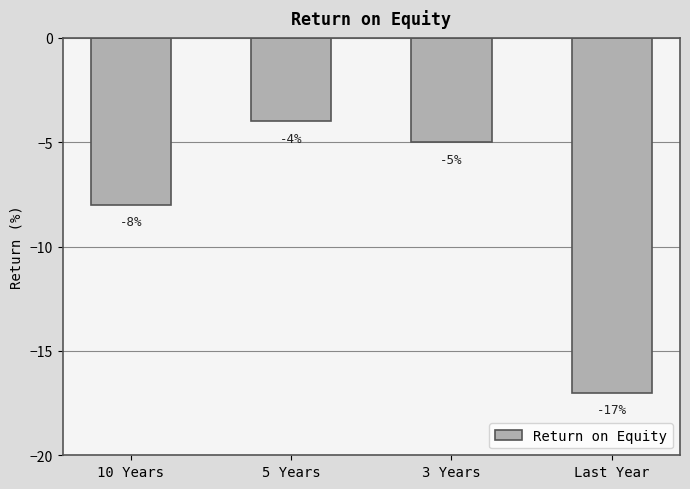

Rank the categories by value from lowest to highest.

Last Year, 10 Years, 3 Years, 5 Years